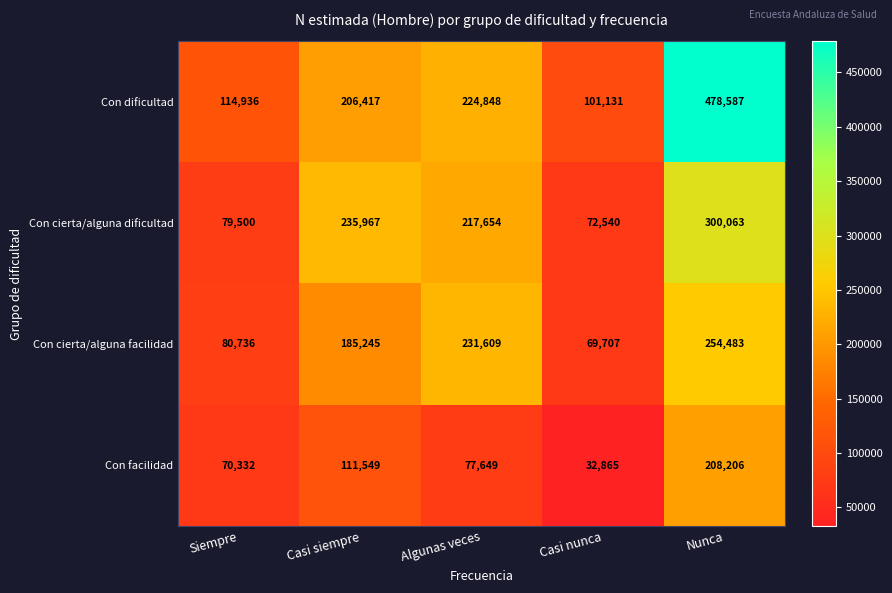

Reading left to right, list all the values displayed in this chart.

Con dificultad: Siempre=114936	Casi siempre=206417	Algunas veces=224848	Casi nunca=101131	Nunca=478587
Con cierta/alguna dificultad: Siempre=79500	Casi siempre=235967	Algunas veces=217654	Casi nunca=72540	Nunca=300063
Con cierta/alguna facilidad: Siempre=80736	Casi siempre=185245	Algunas veces=231609	Casi nunca=69707	Nunca=254483
Con facilidad: Siempre=70332	Casi siempre=111549	Algunas veces=77649	Casi nunca=32865	Nunca=208206